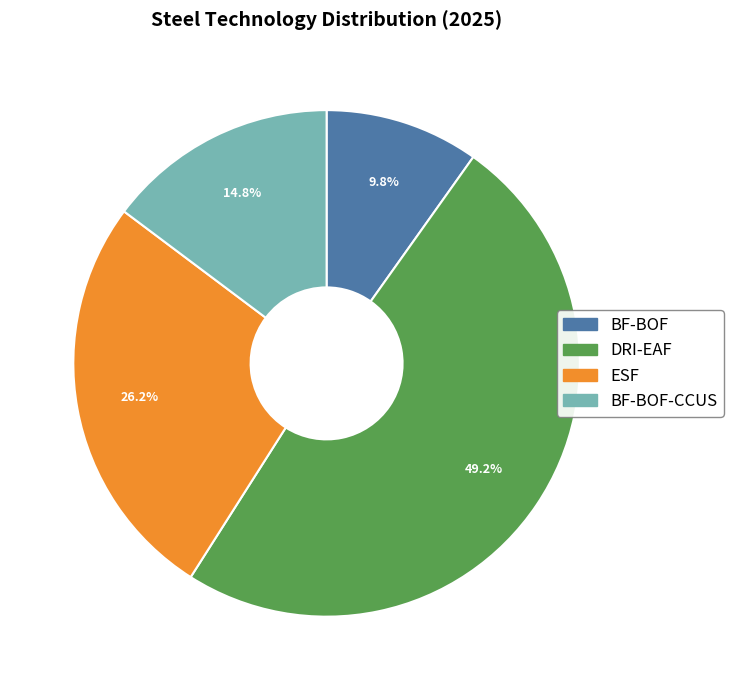

To the nearest percent, what is the difference between the ESF and DRI-EAF slice percentages?

23%